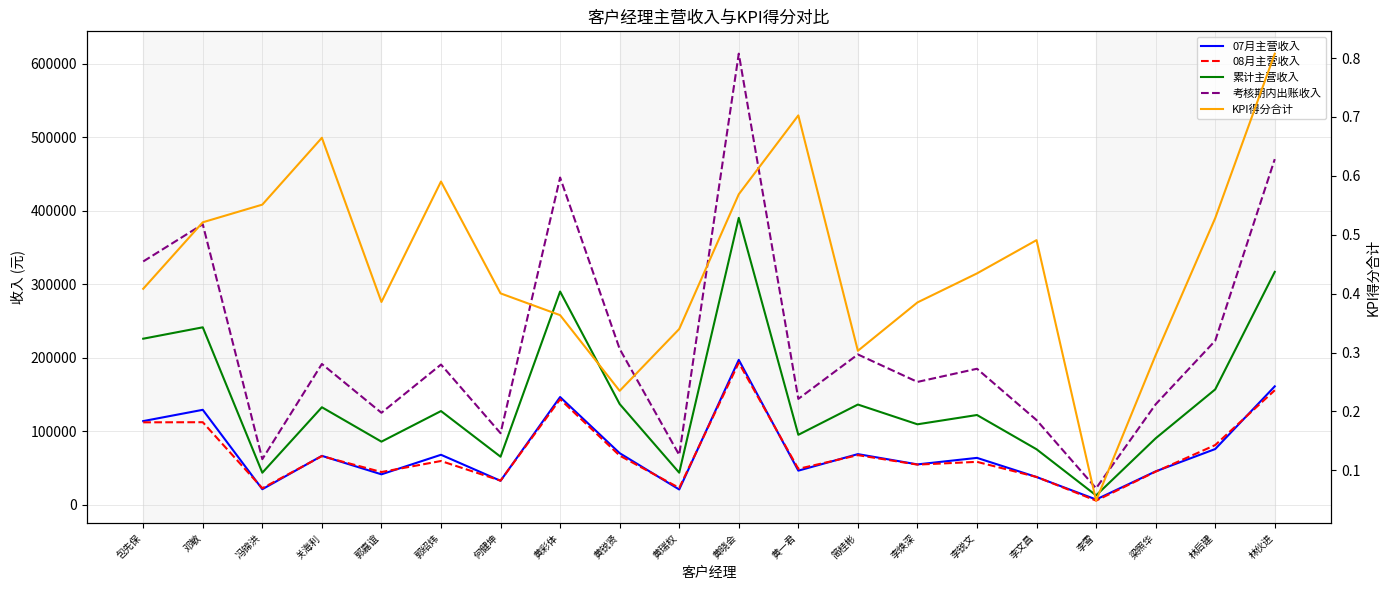

True or false: 08月主营收入 and KPI得分合计 cross at least once.

False